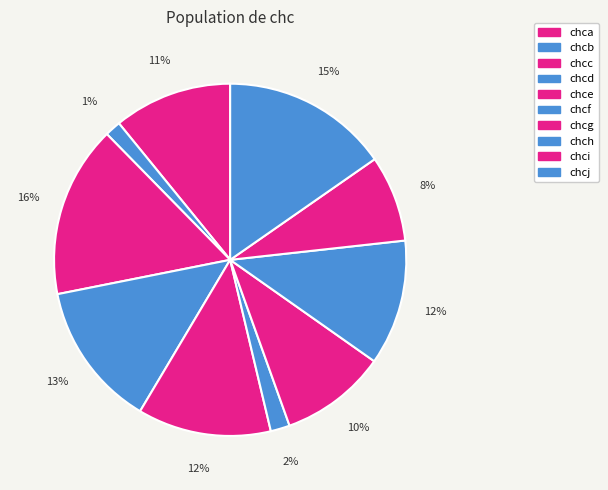

Which category has the smallest portion of the pie?

chcb